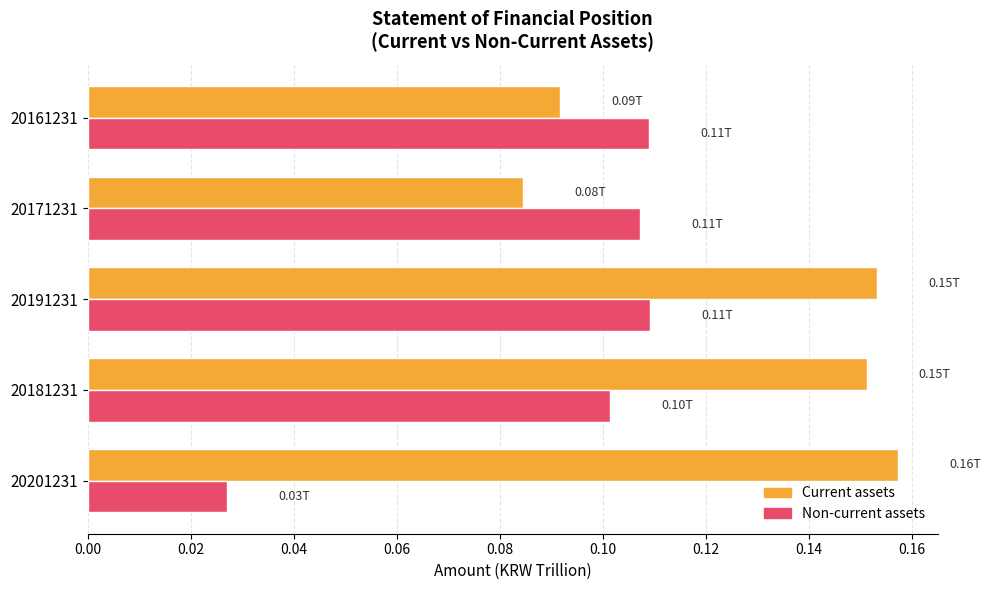

Is the value of Non-current assets at 20181231 greater than the value of Current assets at 20181231?

No